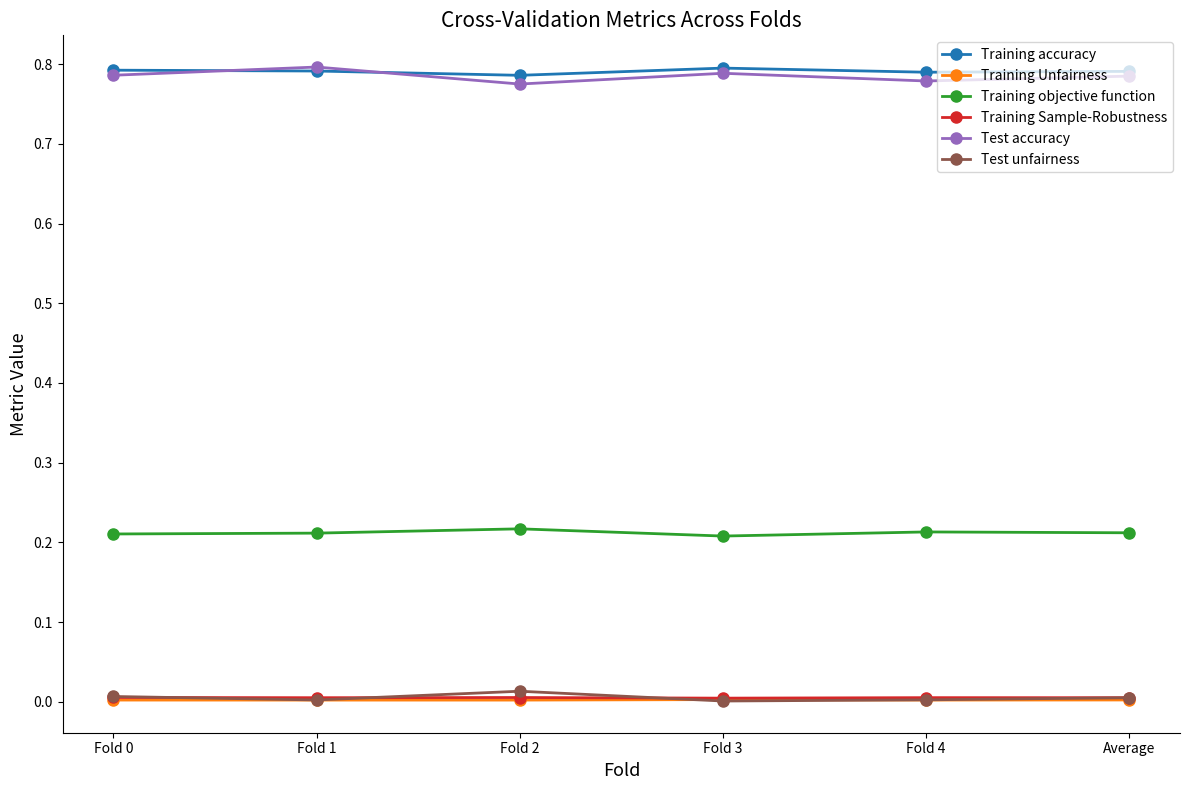

True or false: Test accuracy has more than 0 points higher than both neighbors.

True